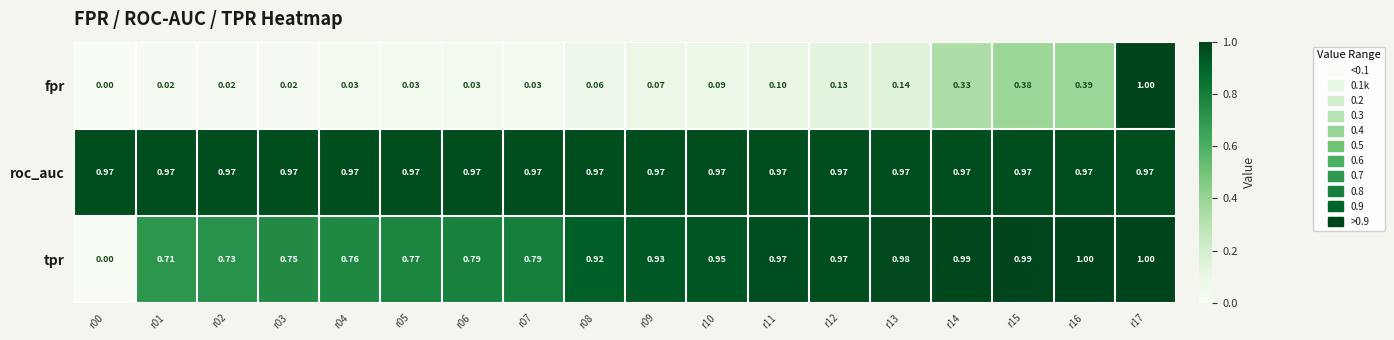

Rank the series at r07 from lowest to highest value.

fpr, tpr, roc_auc